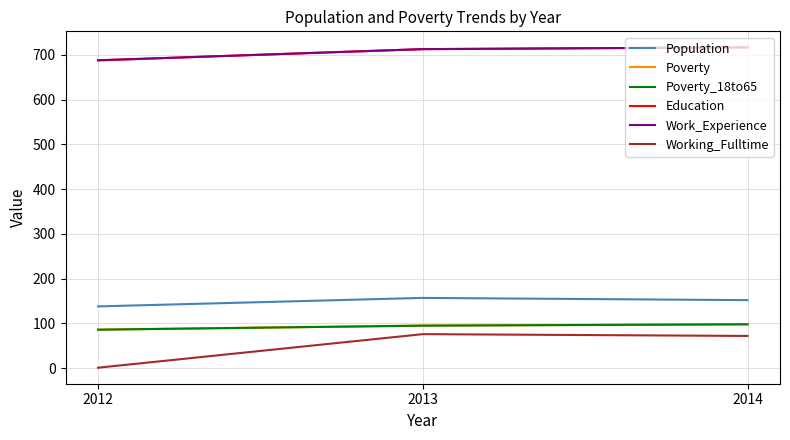

Count the Poverty_18to65 values in the range 86 to 98.

3